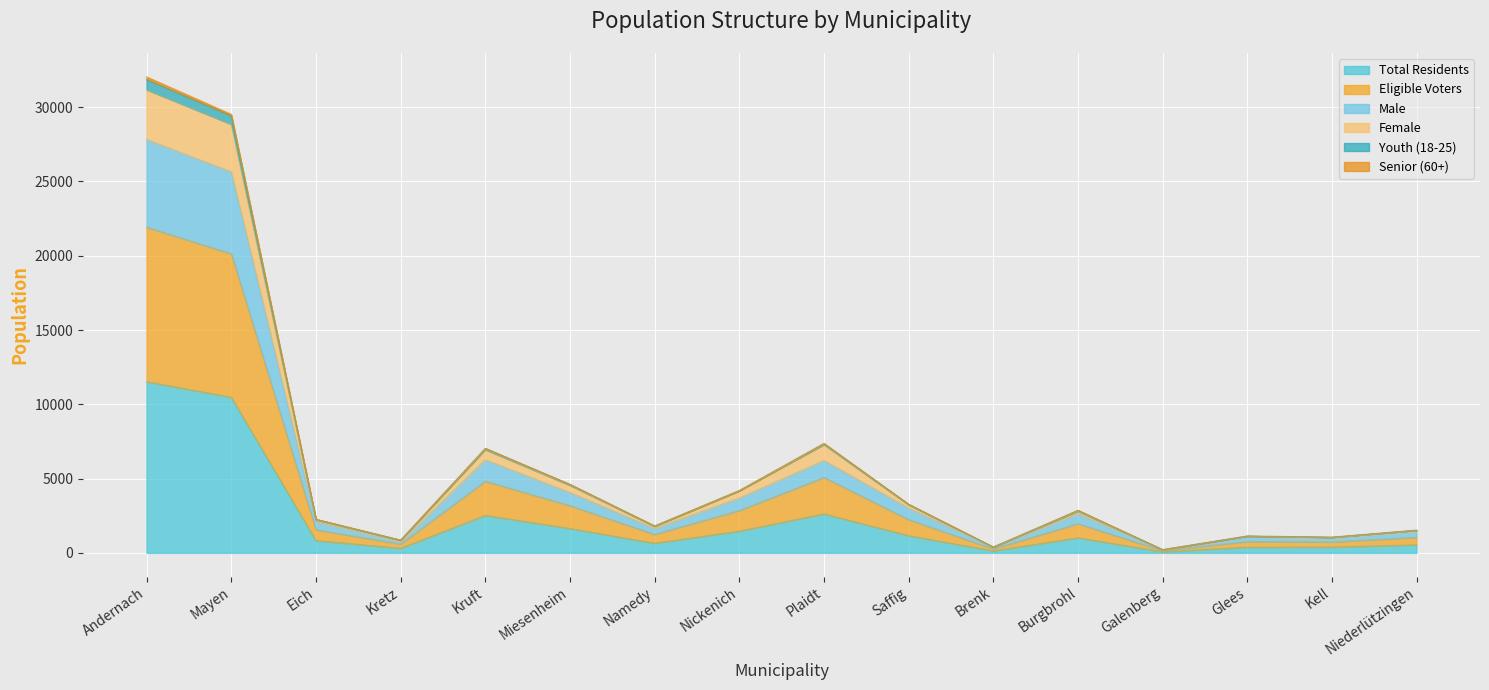

How many interior local peaks does the Female series have?

4